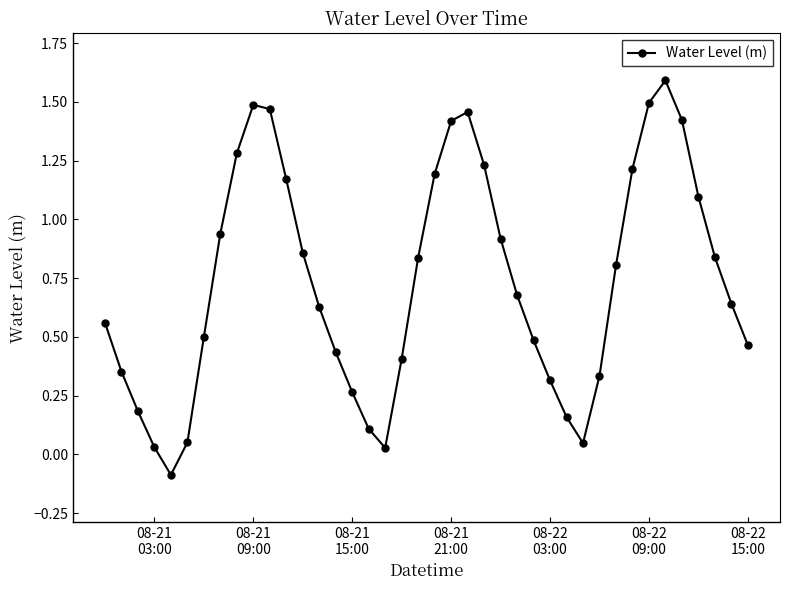

How many lines are shown in the chart?

1